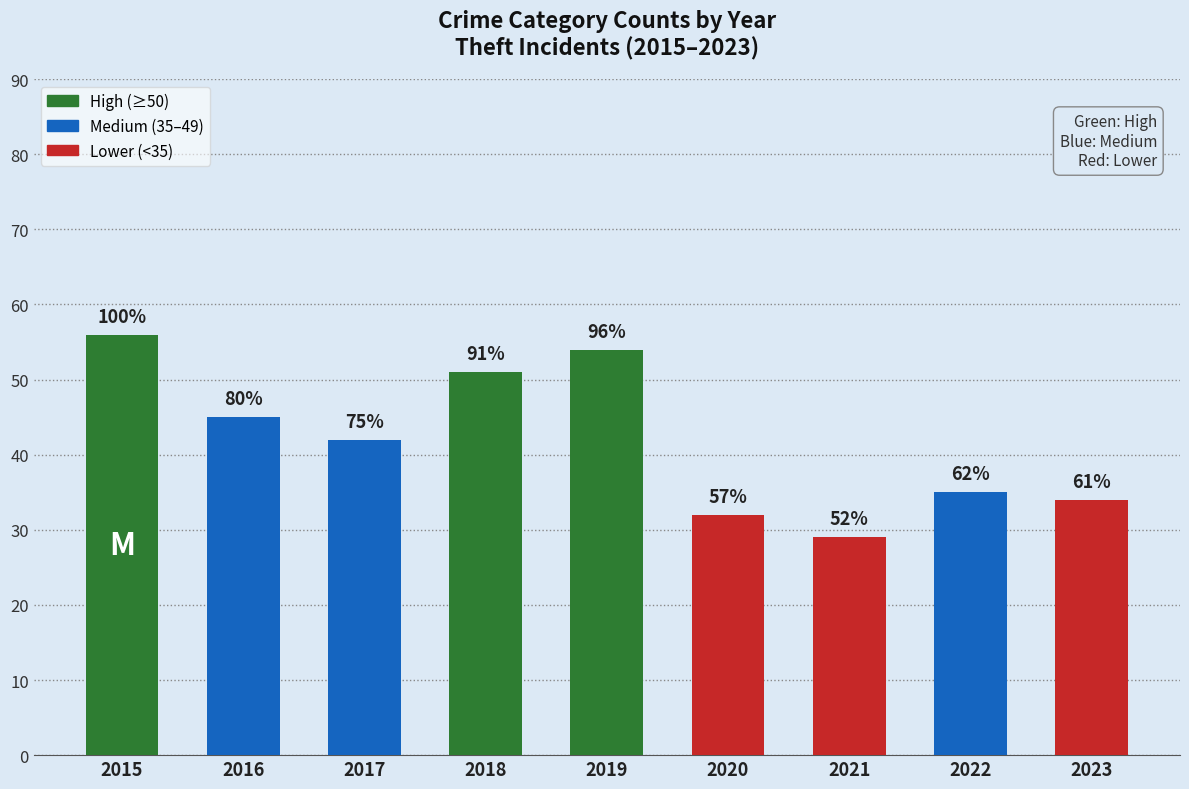

What is the difference between the maximum and minimum values?

27